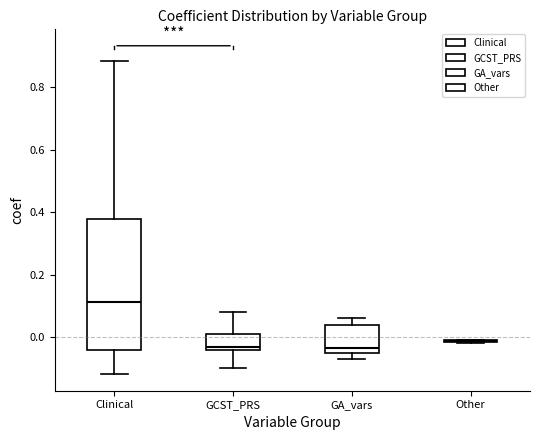

Reading left to right, read every box against the y-axis: the position of its median line, the range the box covers, and the ends of its whiskers. The values are not printed on the chart, so give them approximately, as read against the axis.

Clinical: median 0.12, box -0.04 to 0.38, whiskers -0.12 to 0.88
GCST_PRS: median -0.04 (just above the box's lower edge), box -0.04 to 0.02, whiskers -0.10 to 0.08
GA_vars: median -0.04 (just above the box's lower edge), box -0.04 to 0.04, whiskers -0.06 to 0.06
Other: box collapsed to a line at -0.02, whiskers -0.02 to 0.00